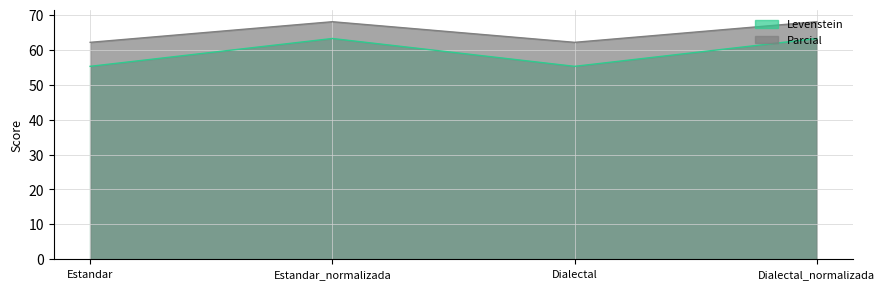

True or false: Levenstein and Parcial cross at least once.

False